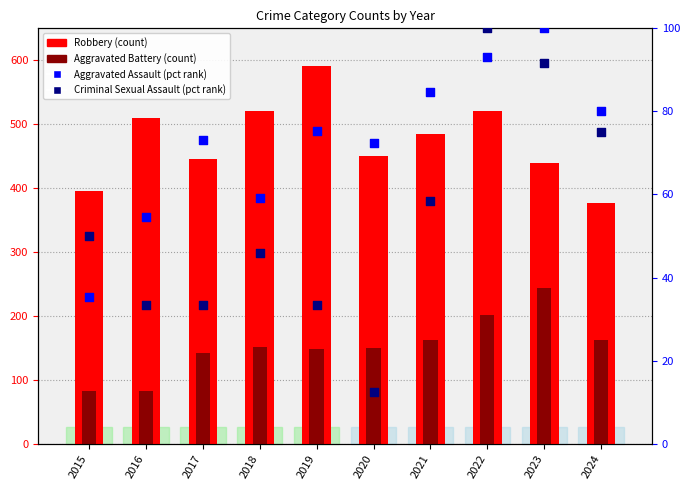

At how many categories does at least one series exceed 32?

10